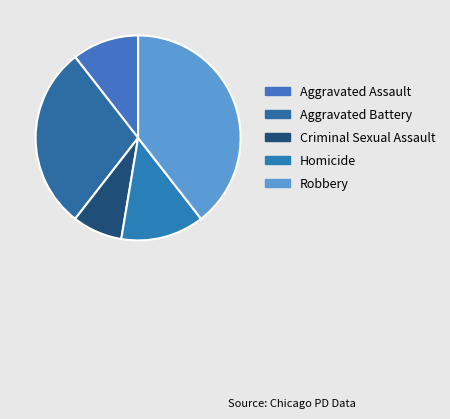

How many segments does this pie chart have?

5